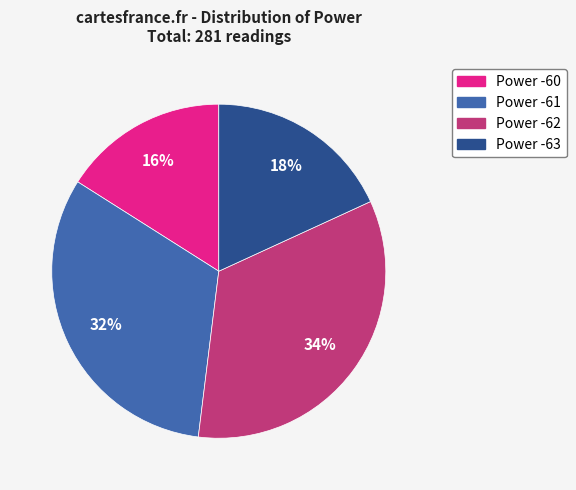

What is the largest slice in the pie chart?

Power -62